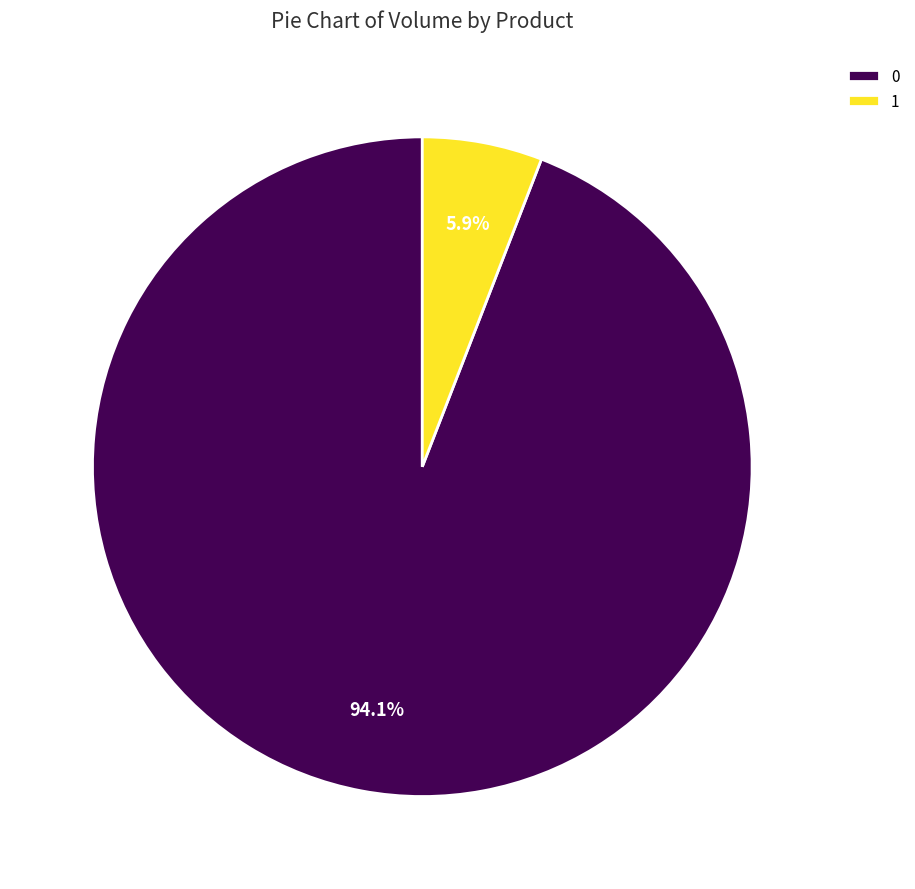

What is the smallest slice in the pie chart?

1